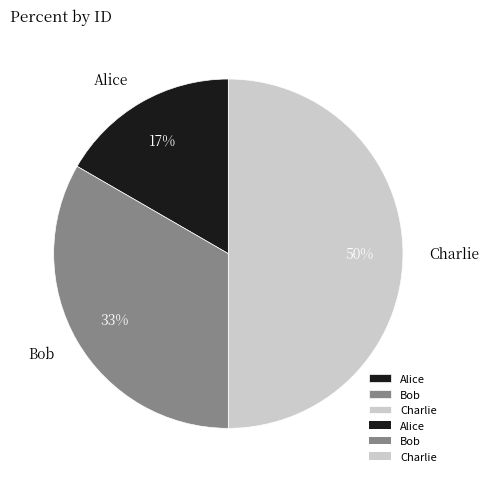

Rank the categories by value from highest to lowest.

Charlie, Bob, Alice